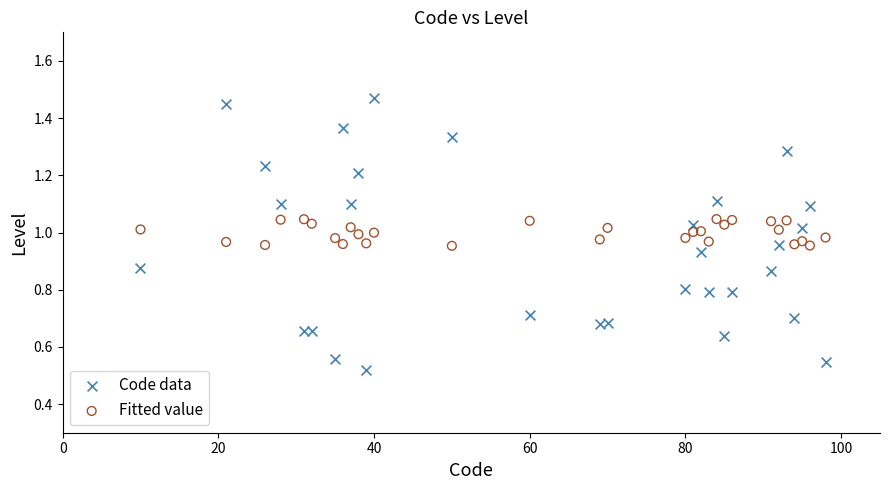

Which series reaches the minimum Y coordinate?

Code data